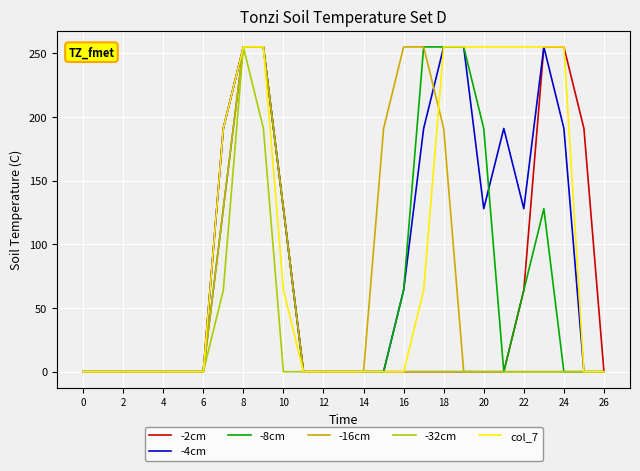

What is the greatest value displayed?

255